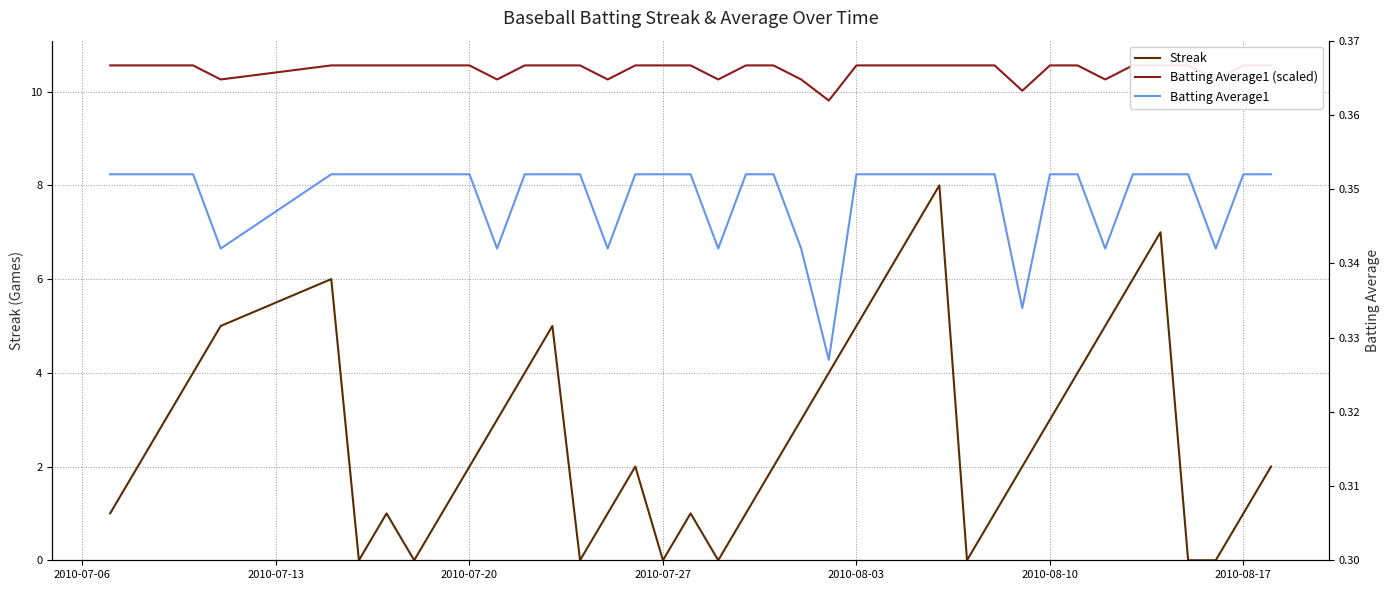

The Streak series shows 0 at 2010-08-17. True or false?

False